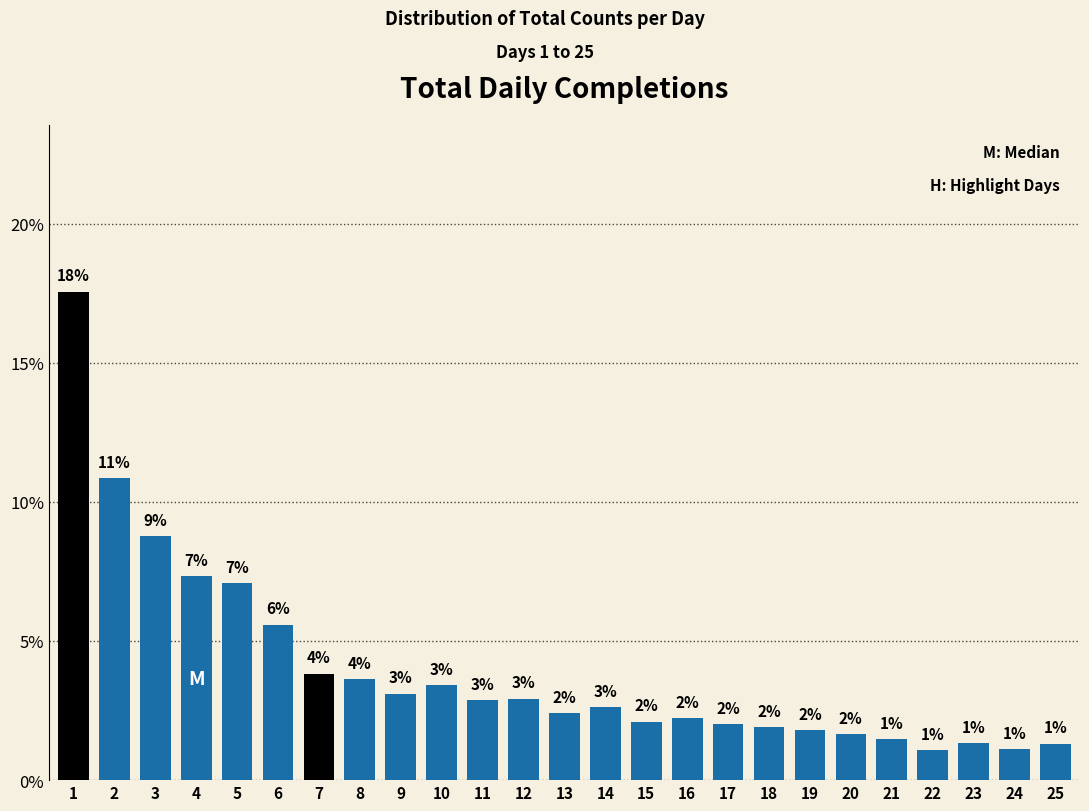

Are the bars horizontal?

No